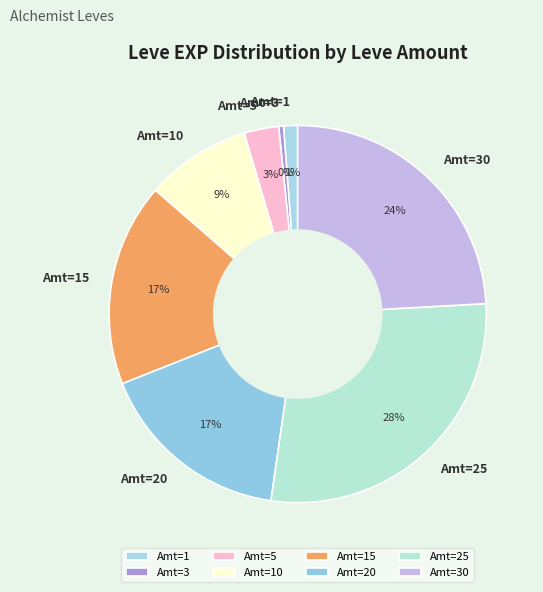

Is there any slice that represents more than half of the pie?

No